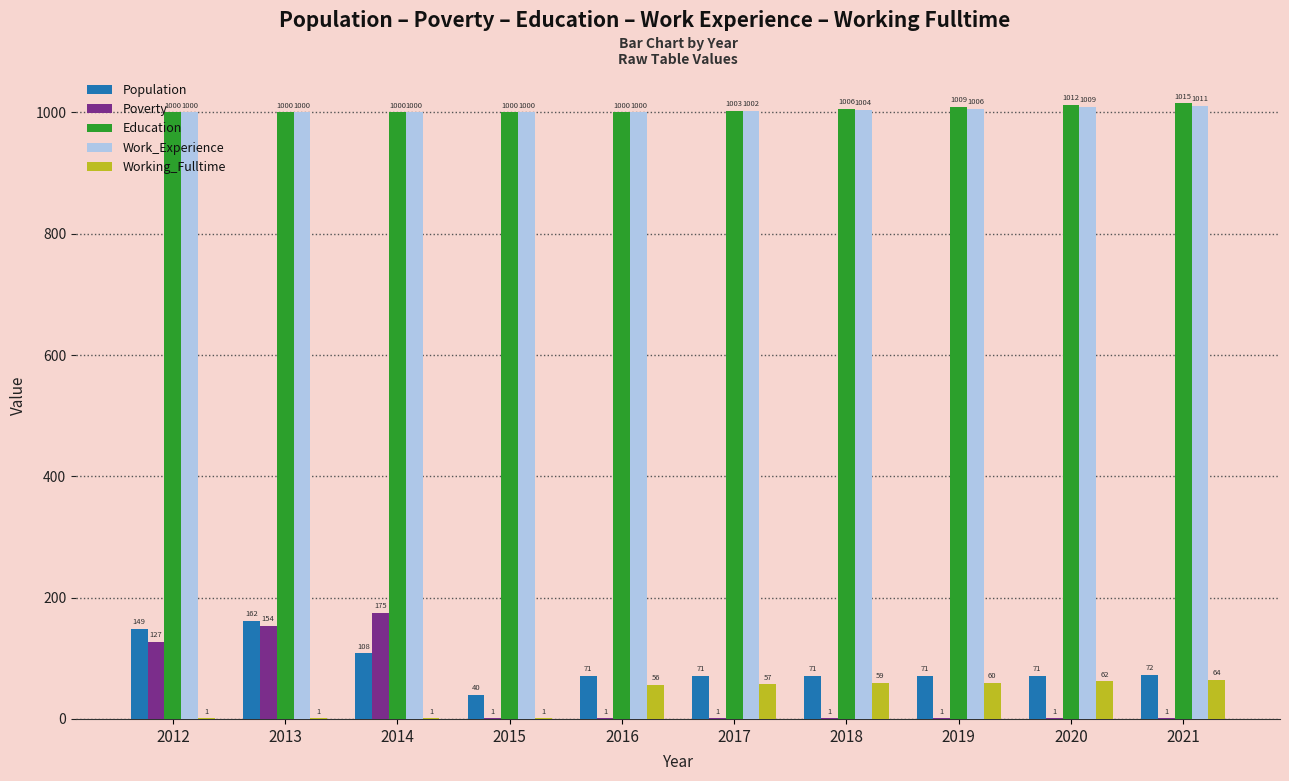

What is the greatest value displayed?

1015